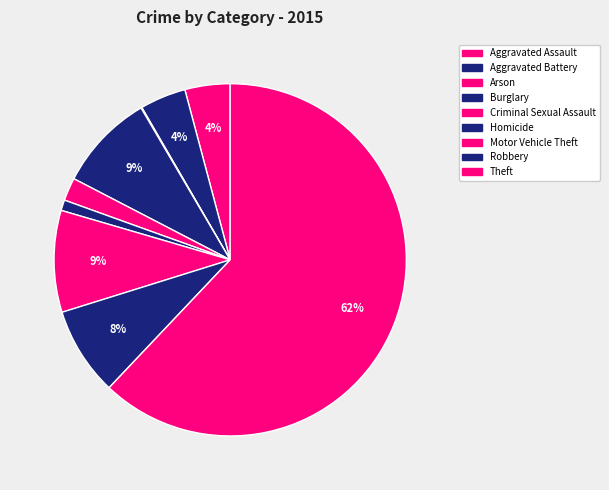

Which category has the smallest portion of the pie?

Arson